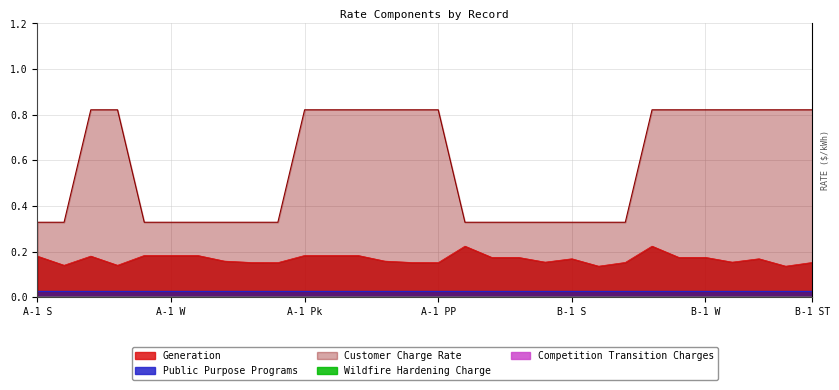

True or false: Wildfire Hardening Charge and Competition Transition Charges intersect in this chart.

False